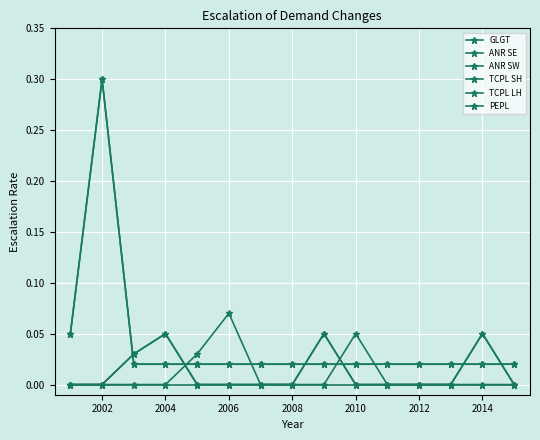

Does the chart have visible grid lines?

Yes